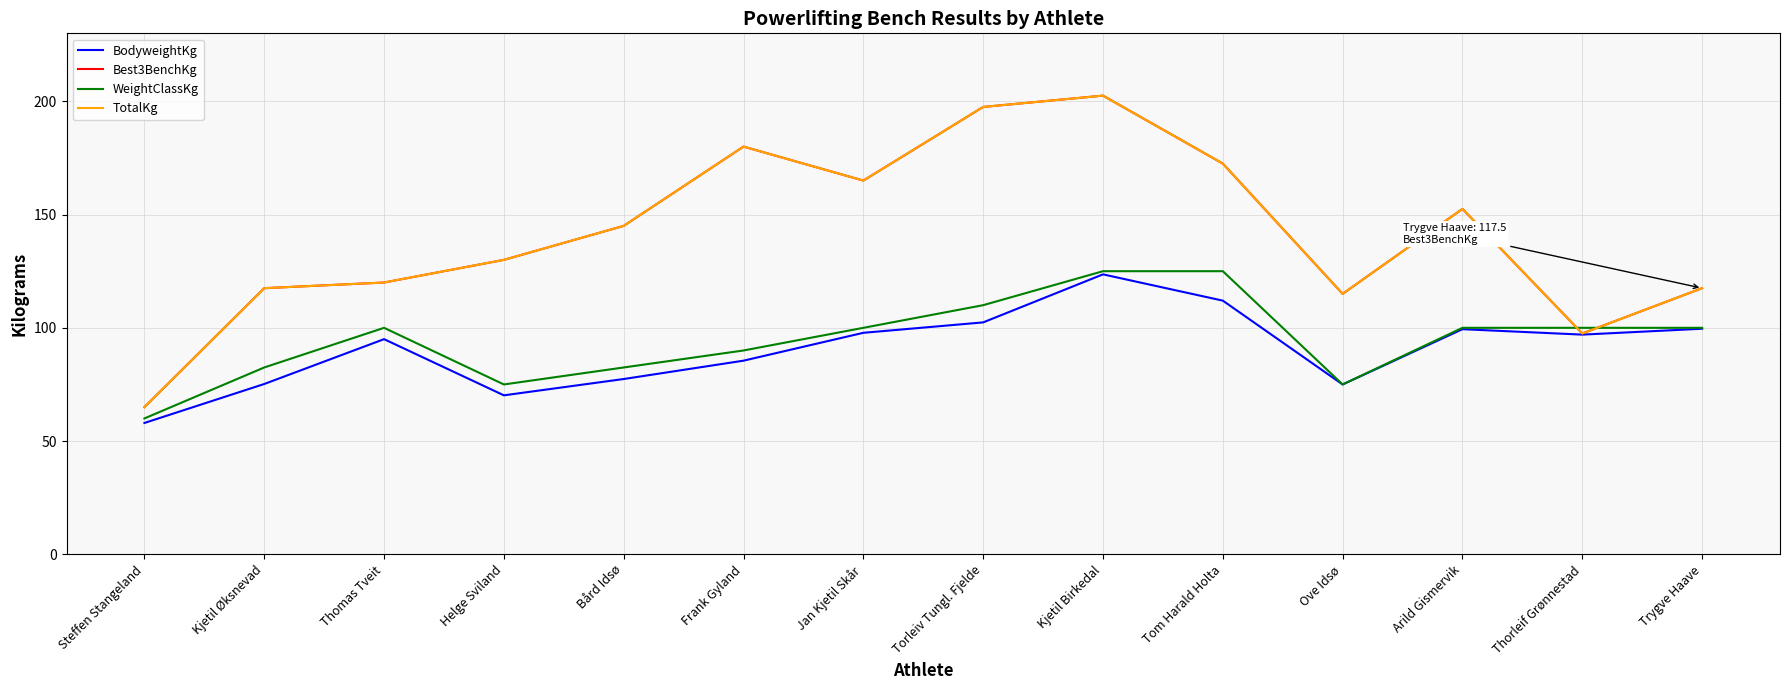

At which category is the sum across all series the highest?

Kjetil Birkedal